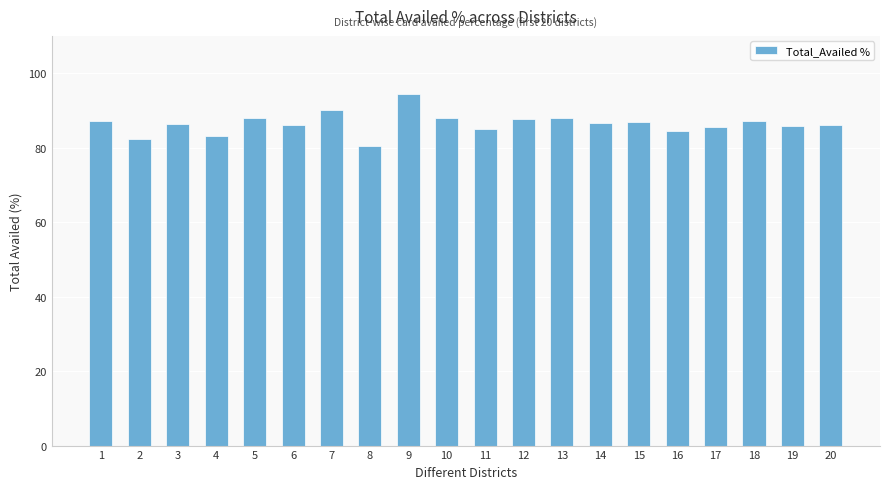

What value does the data have at 1?

87.0